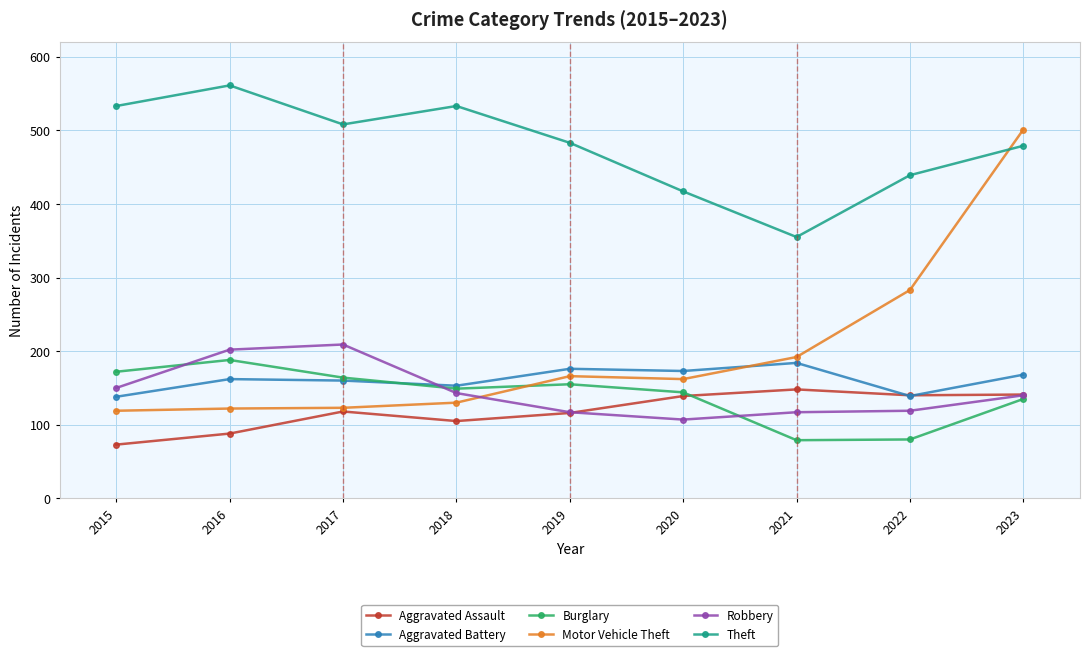

Between 2018 and 2019, which series saw the biggest shift?

Theft